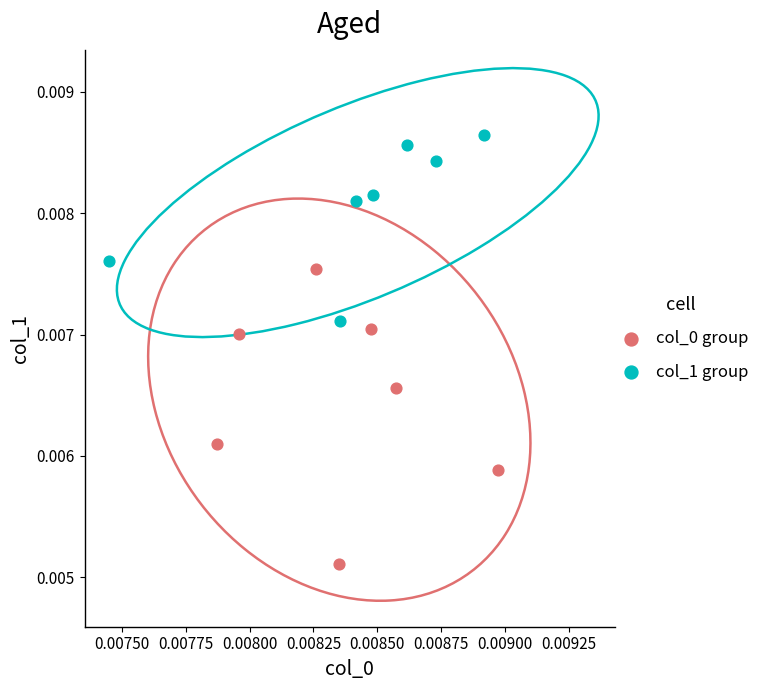

Which series contains the highest Y value?

col_1 group